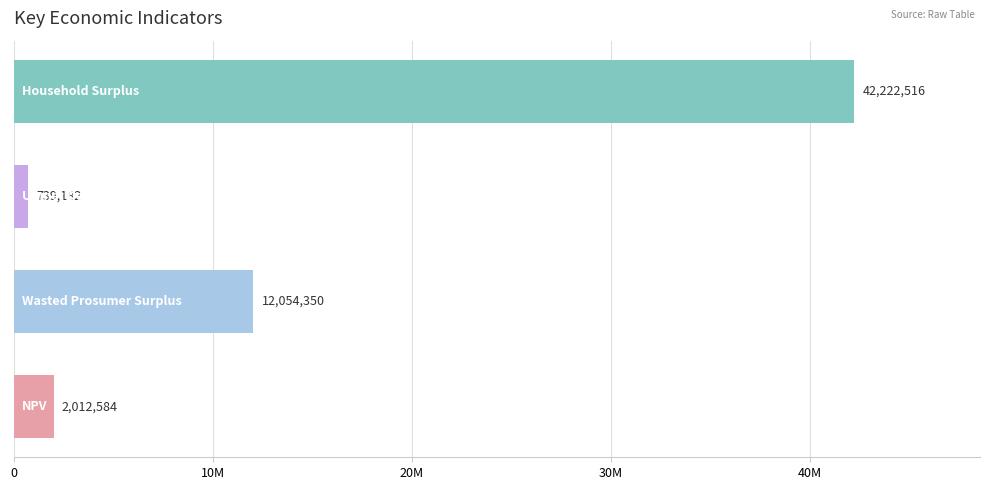

Does the chart contain any negative values?

No